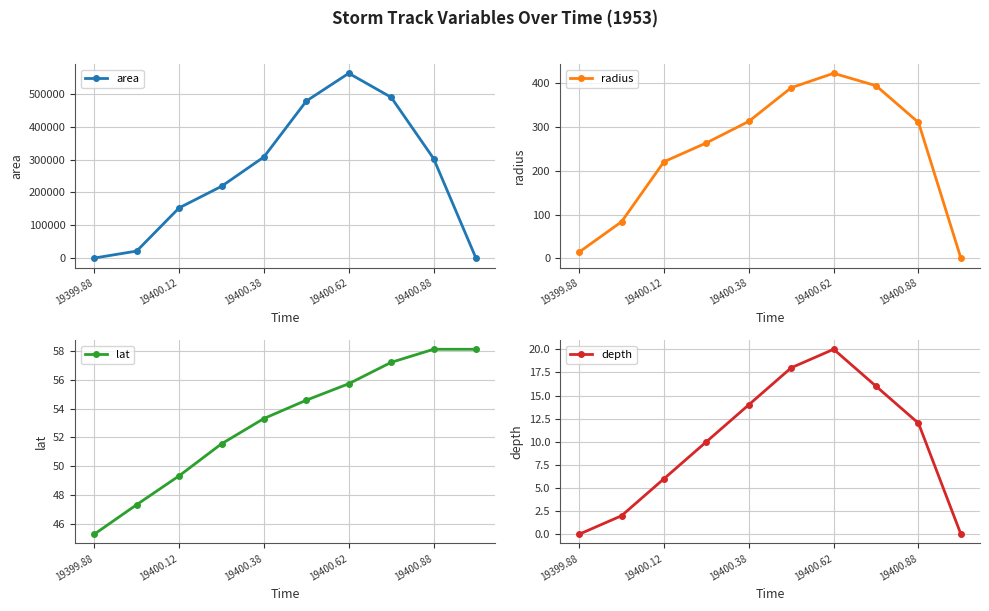

At which category does area reach its first local peak?

19400.62